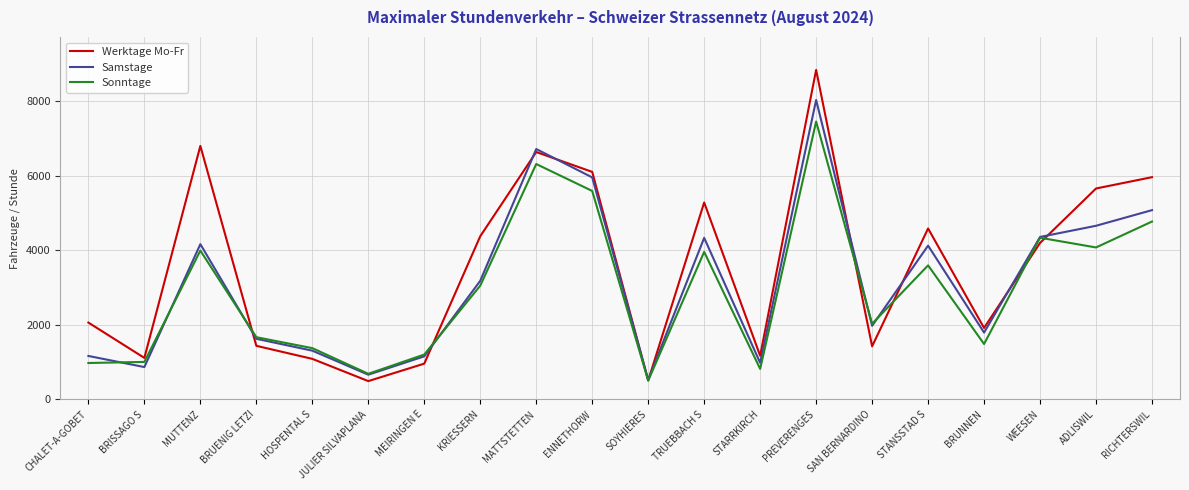

True or false: Werktage Mo-Fr has more than 0 interior local peaks.

True